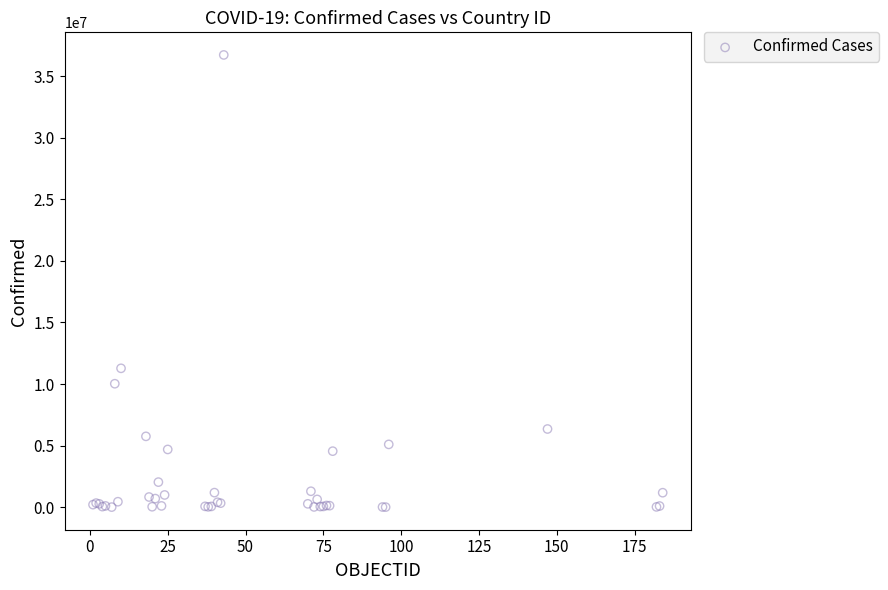

What Y value in the scatter plot is closest to 18360251?

11274262